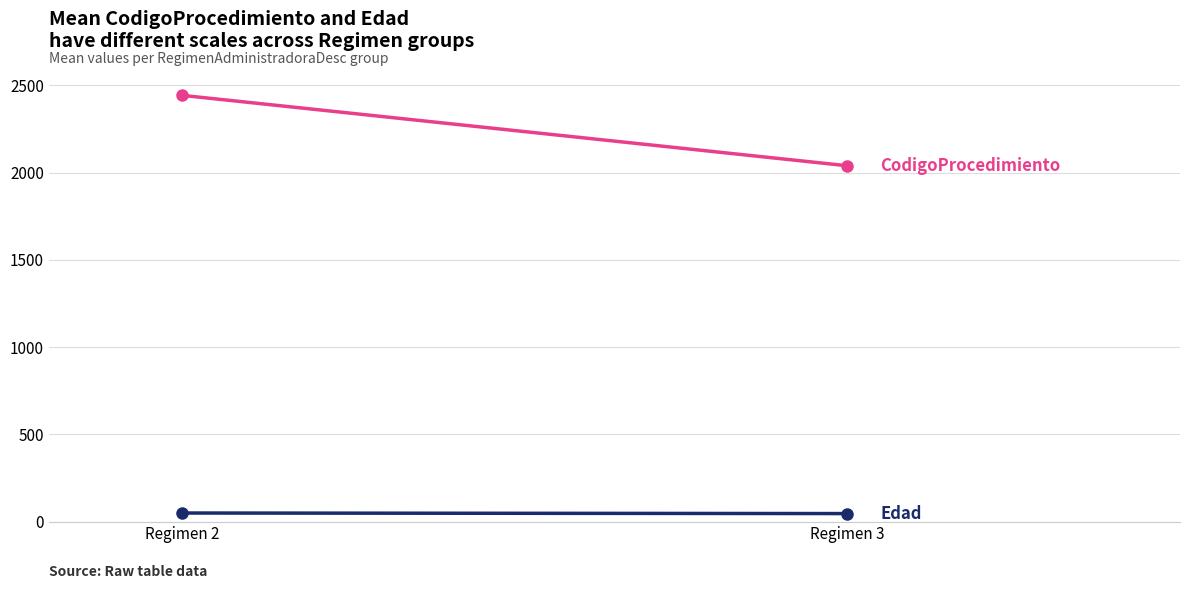

At which label does Edad reach its minimum?

Regimen 3